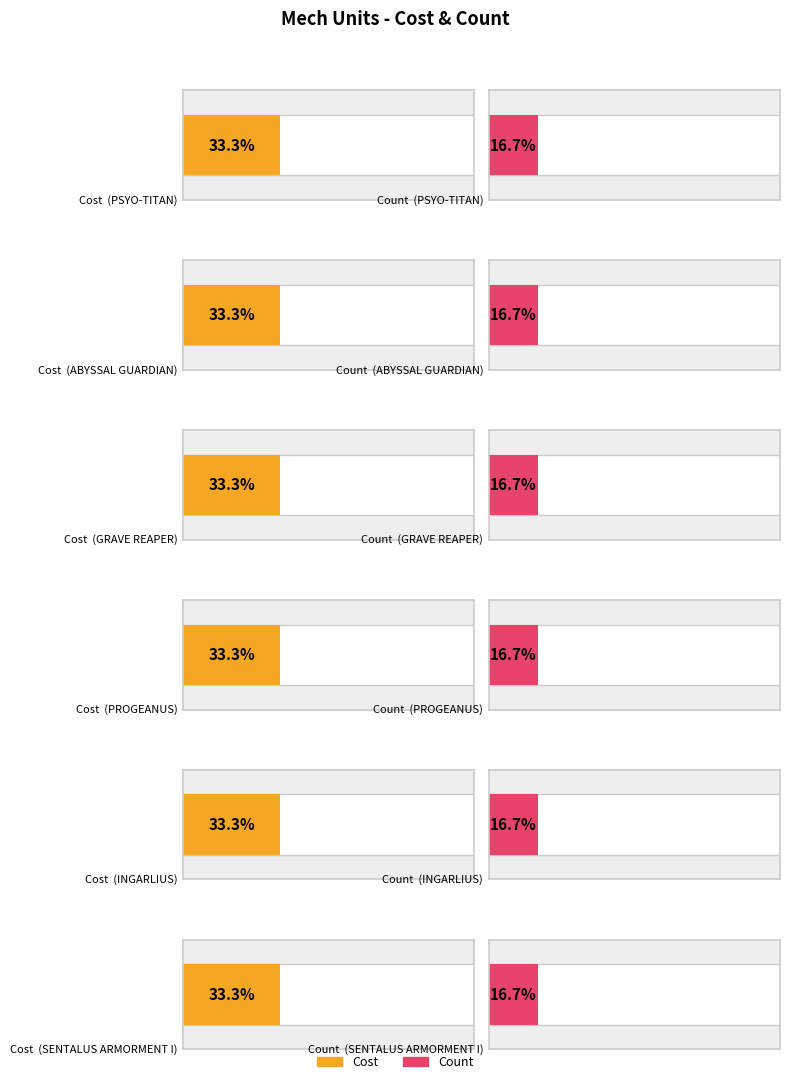

Reading right to left, transcribe all the data shown in this chart.

Cost: 2	2	2	2	2	2
Count: 1	1	1	1	1	1